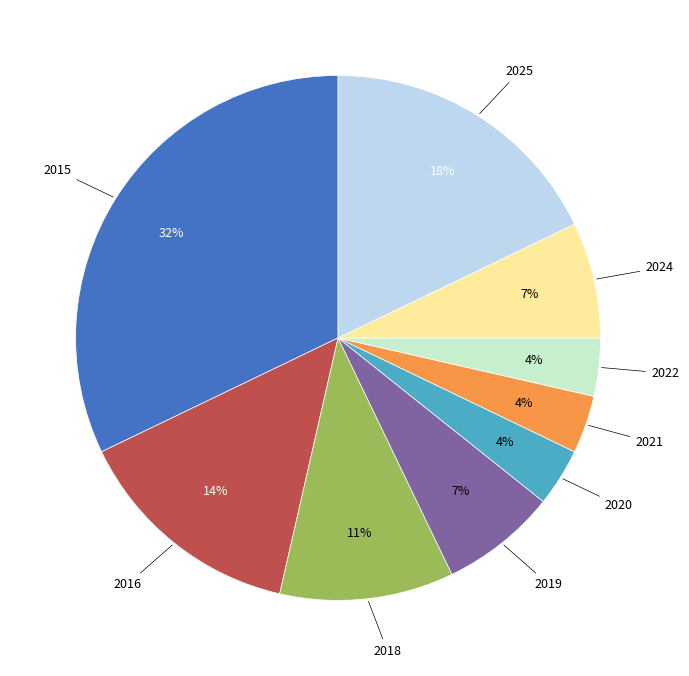

Is there a majority slice in this chart?

No